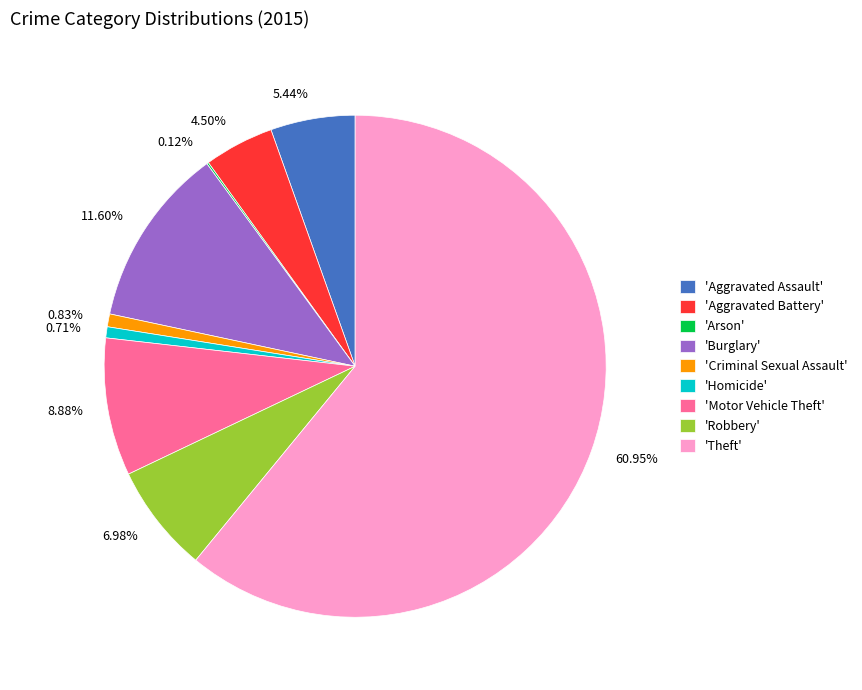

Is the sum of 8.88% and 11.60% greater than half?

No